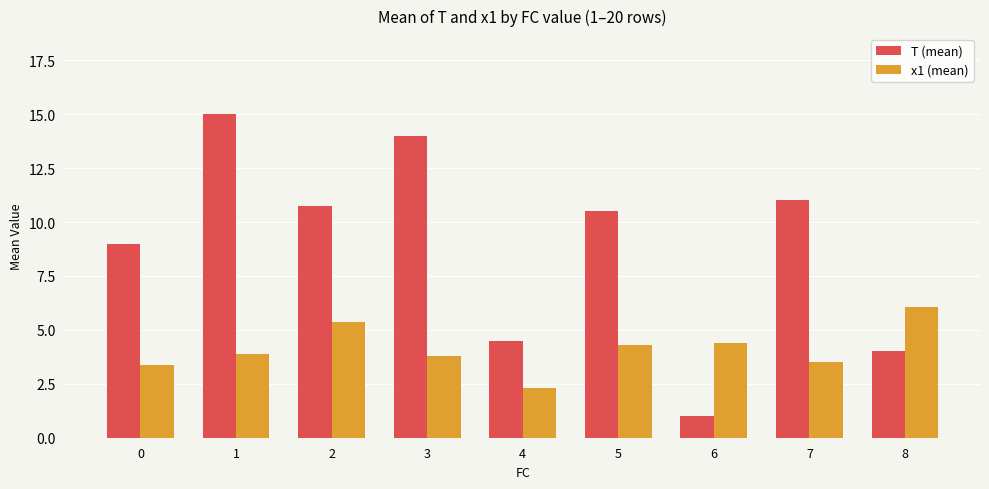

The value of x1 (mean) at 4 is 2.3. True or false?

True